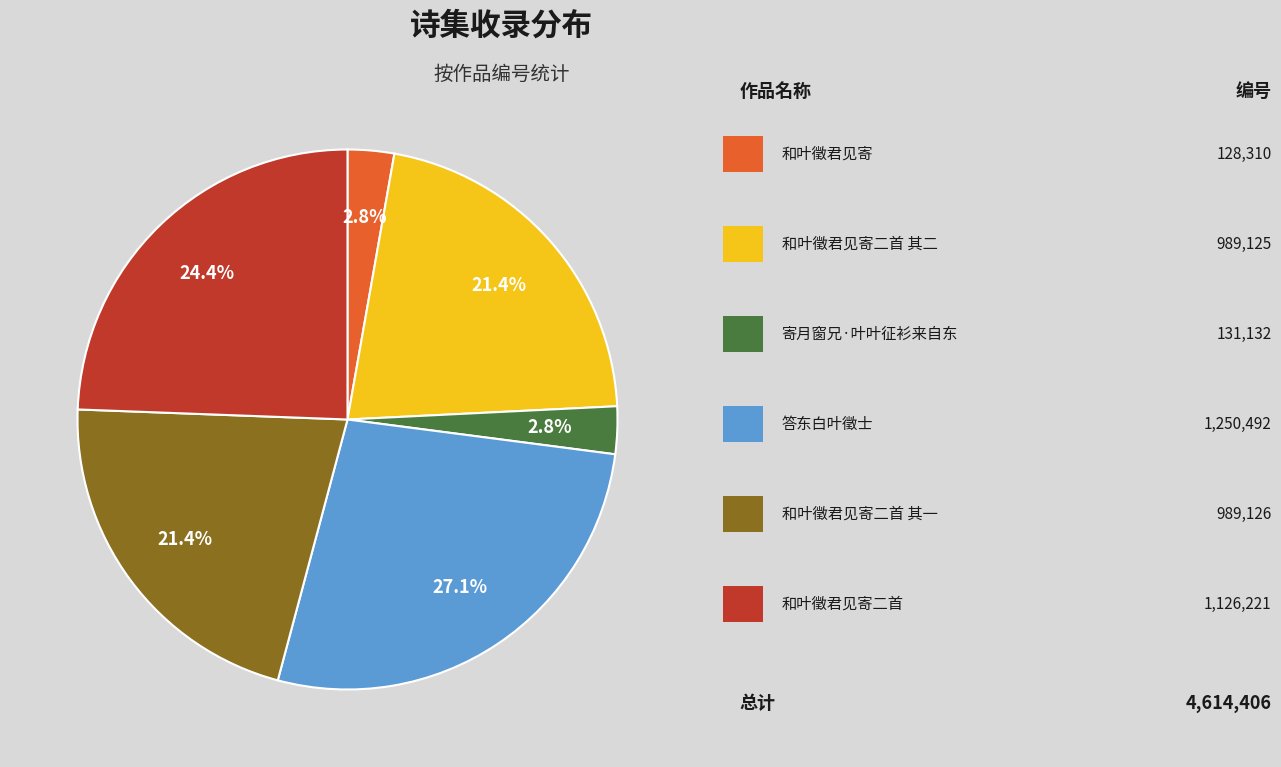

Is there any slice that represents more than half of the pie?

No